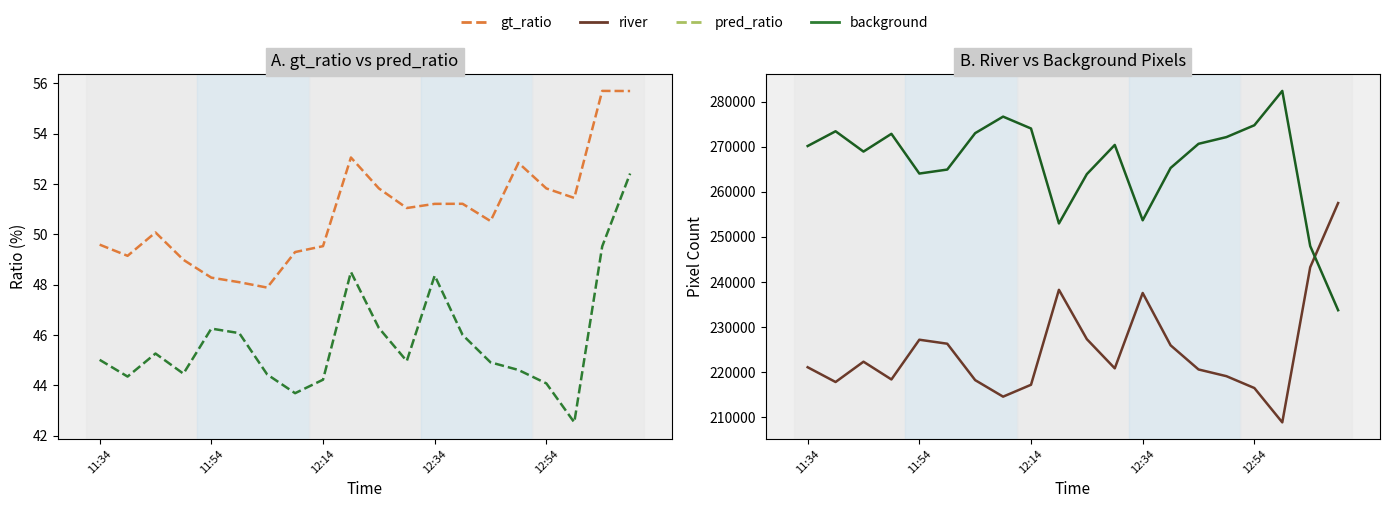

How many lines are shown in the chart?

4